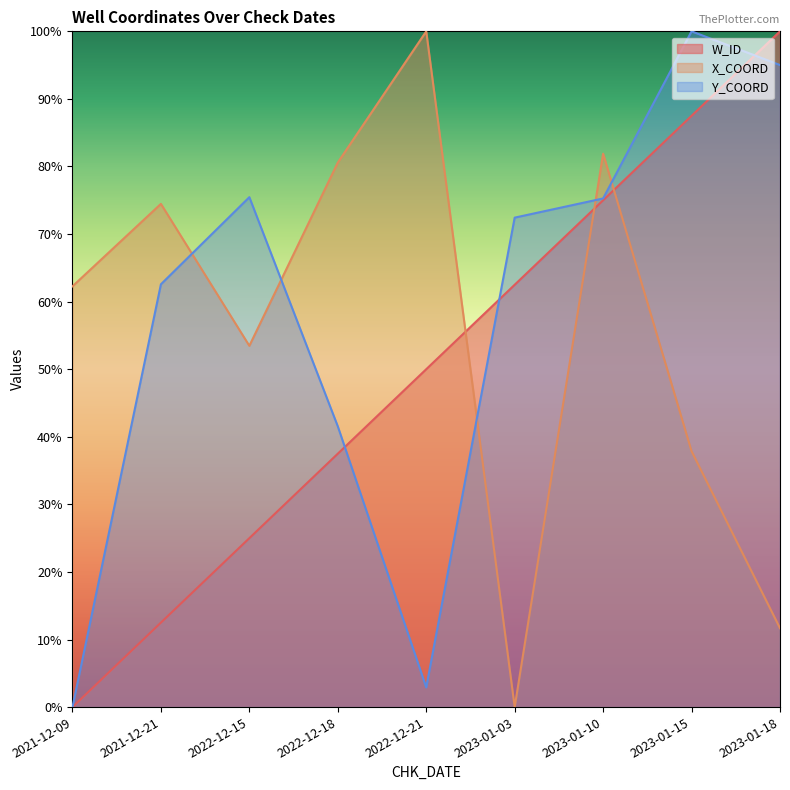

The W_ID series shows 12.5 at 2021-12-21. True or false?

True